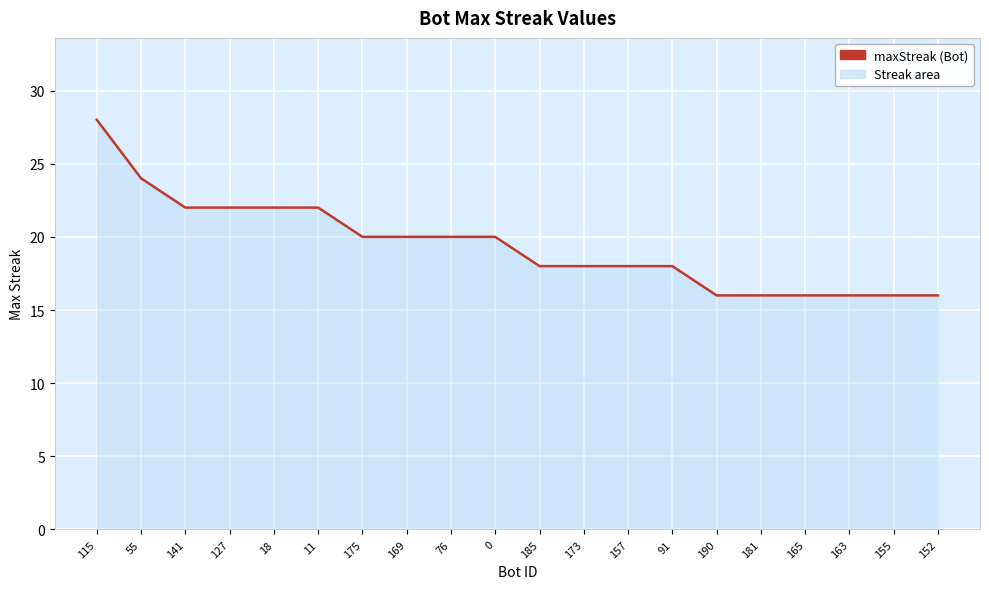

What is the sum of the values at 155 and 190?

32